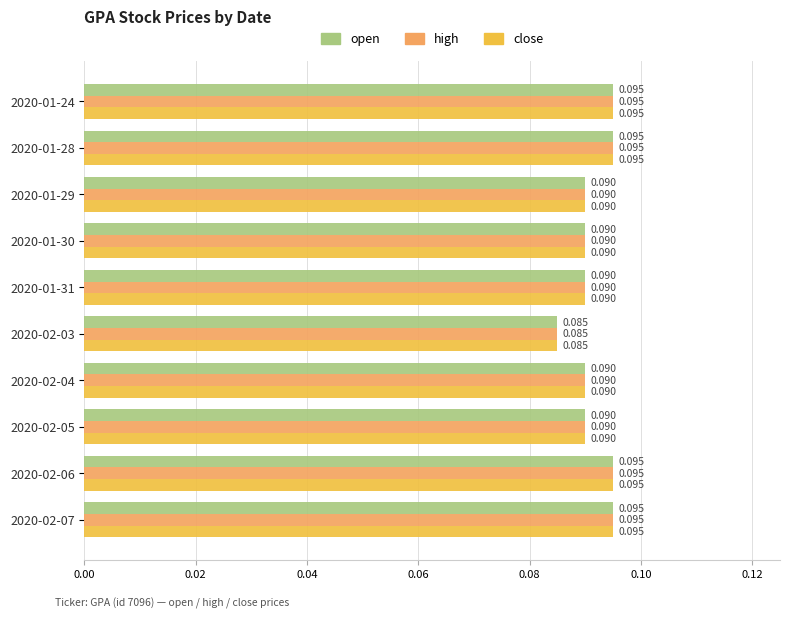

Is the value of open at 2020-01-30 greater than the value of close at 2020-01-24?

No